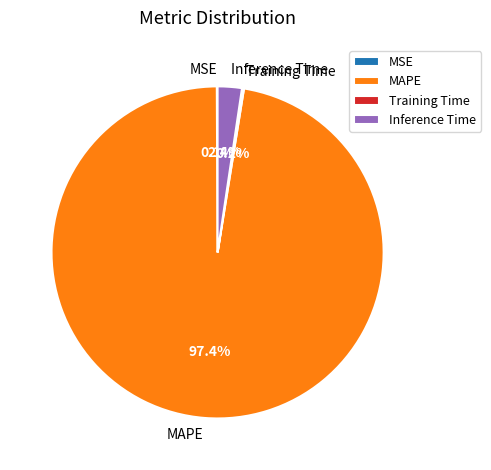

Which slice is the largest?

MAPE